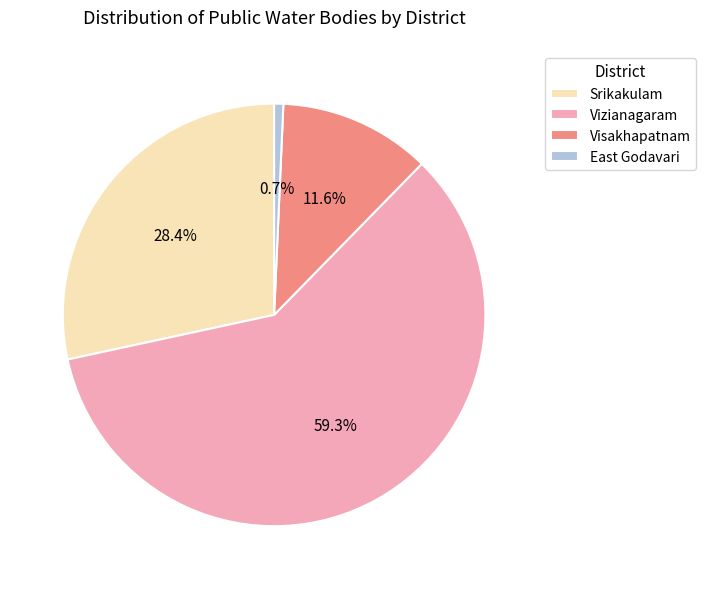

What is the largest slice in the pie chart?

Vizianagaram